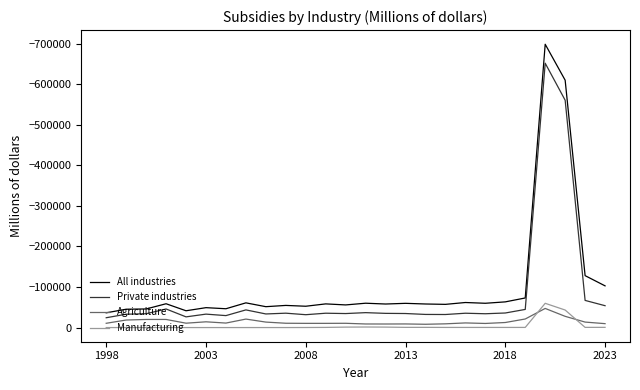

What is the average value of the Manufacturing series?

-4252